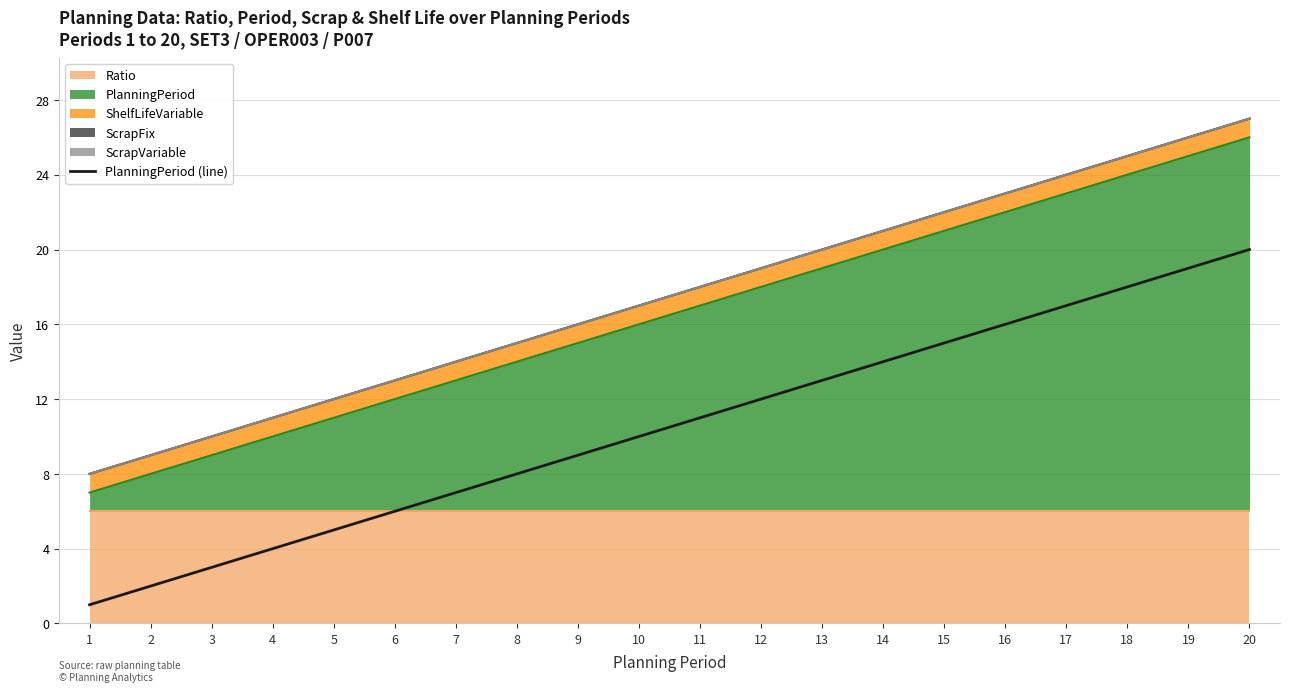

Rank the categories by value from lowest to highest.

1, 2, 3, 4, 5, 6, 7, 8, 9, 10, 11, 12, 13, 14, 15, 16, 17, 18, 19, 20